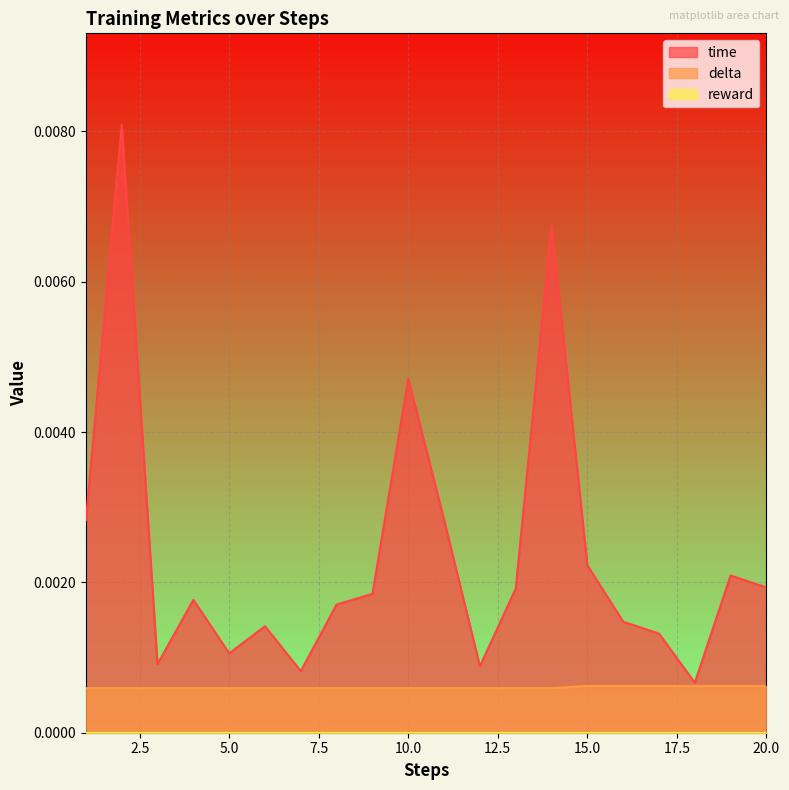

Which series has the largest total across all categories?

time